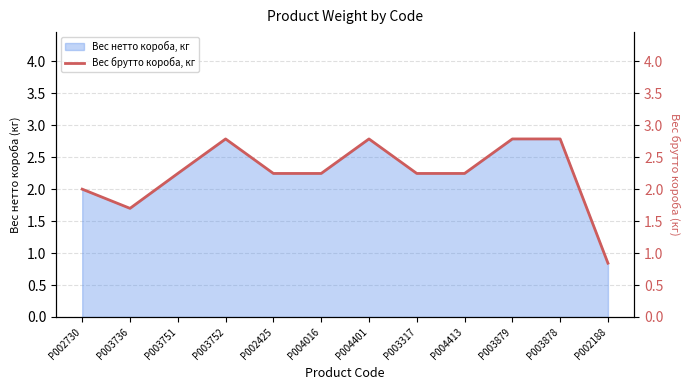

List the labels in order of value, smallest first.

P002188, P003736, P002730, P003751, P002425, P004016, P003317, P004413, P003752, P004401, P003879, P003878